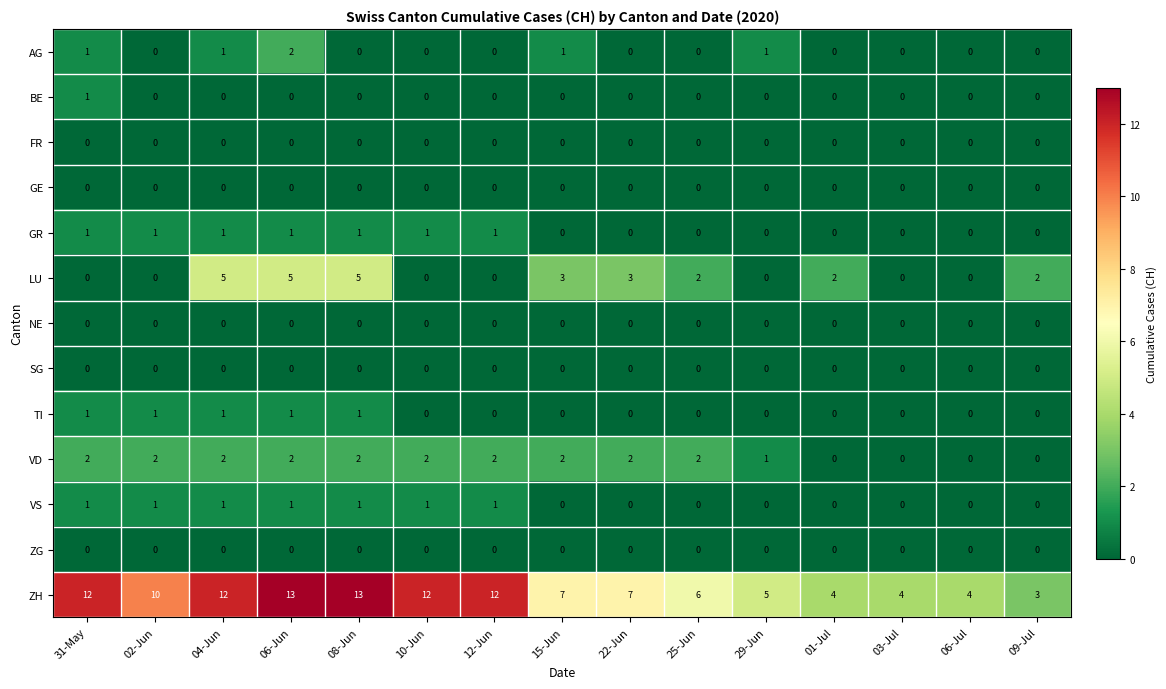

At which category is the sum across all series the highest?

06-Jun